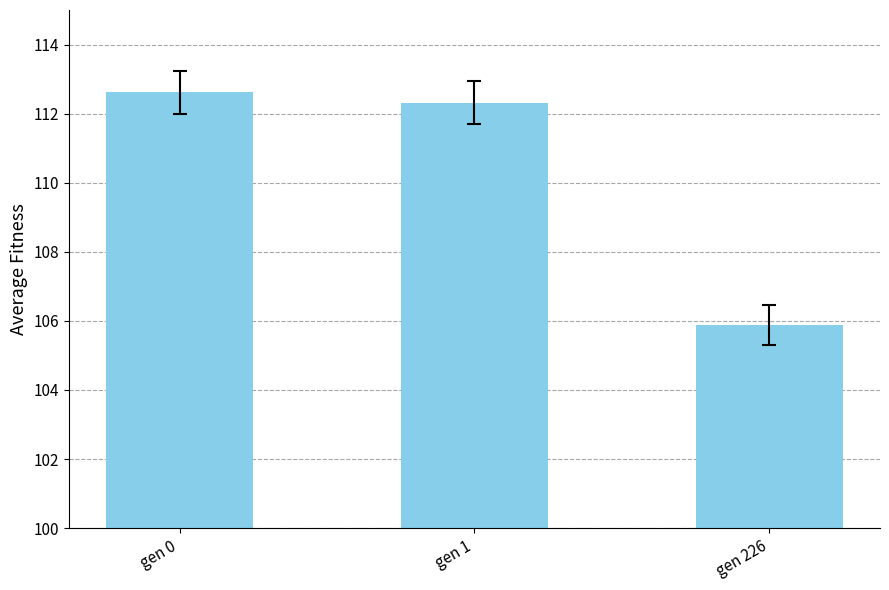

What is the ratio of the value at gen 0 to the value at gen 1?

1.0